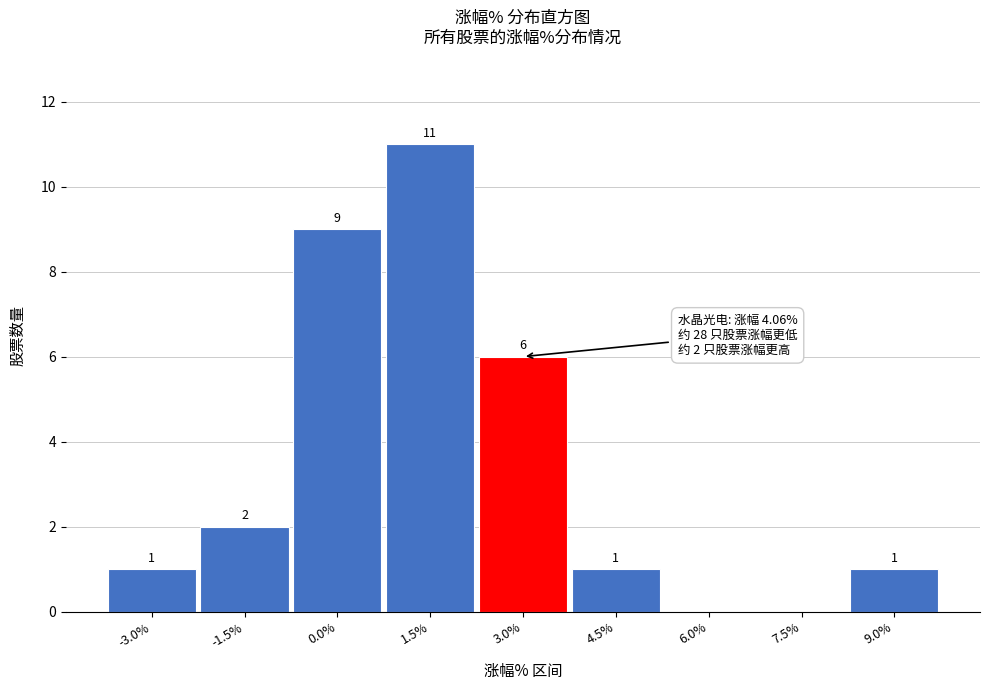

Reading left to right, transcribe all the data shown in this chart.

-3.0%=1	-1.5%=2	0.0%=9	1.5%=11	3.0%=6	4.5%=1	6.0%=0	7.5%=0	9.0%=1